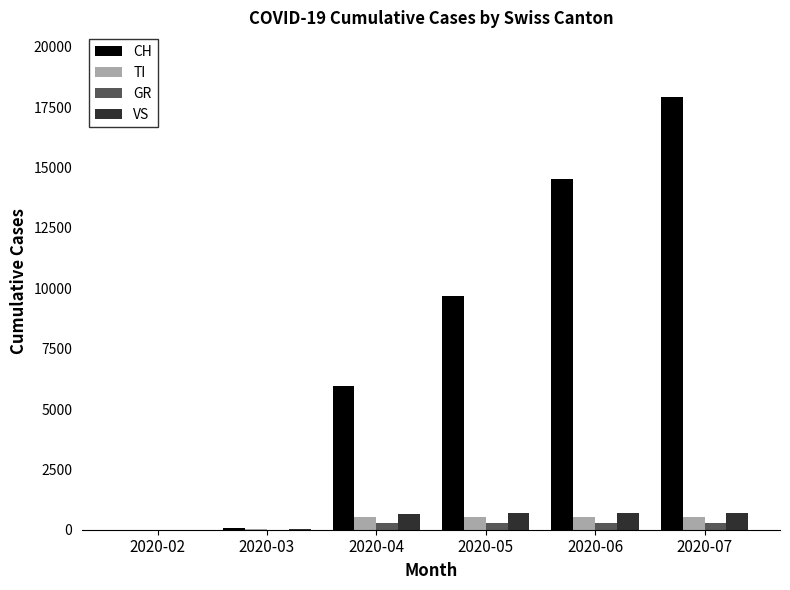

Between 2020-04 and 2020-06, which series saw the biggest shift?

CH